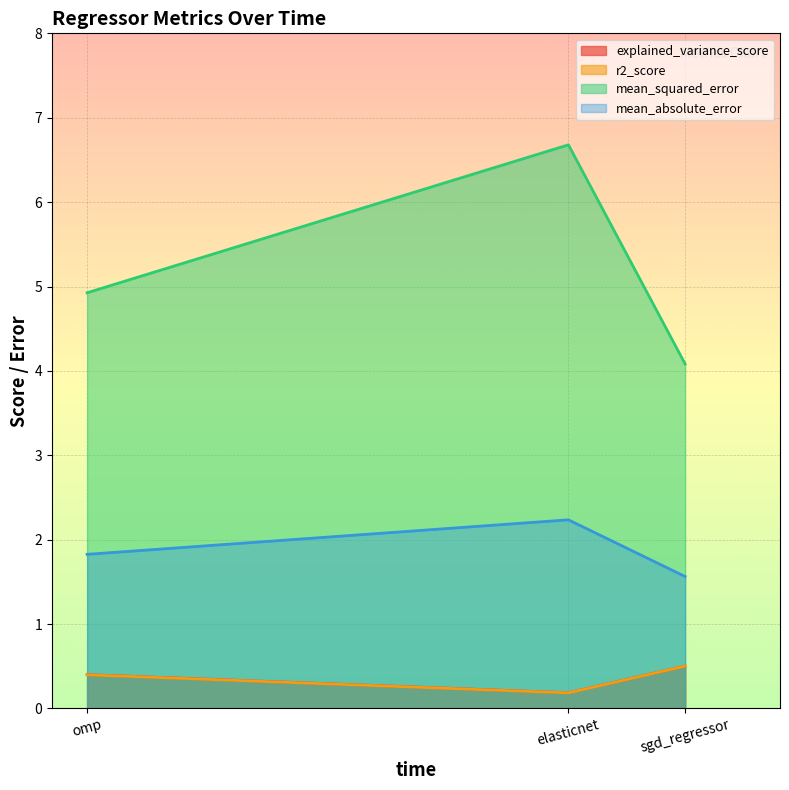

What are all the series names shown in the legend?

explained_variance_score, r2_score, mean_squared_error, mean_absolute_error